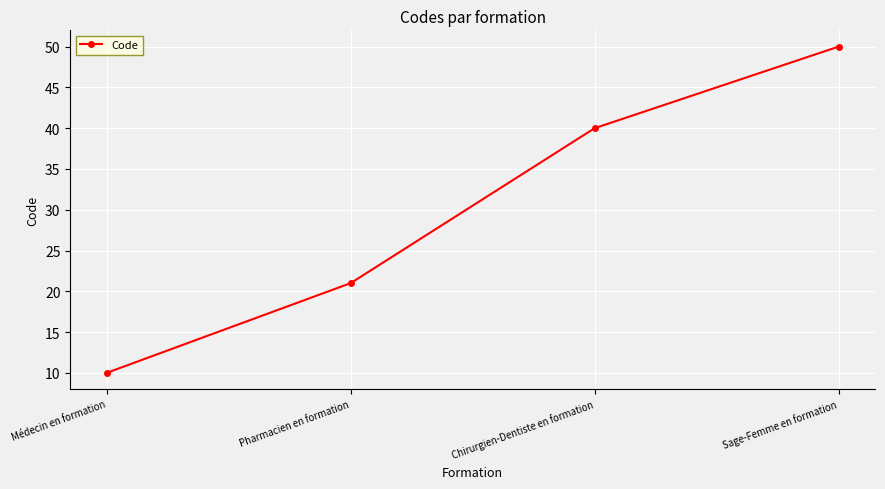

What is the difference between the values at Pharmacien en formation and Médecin en formation?

11